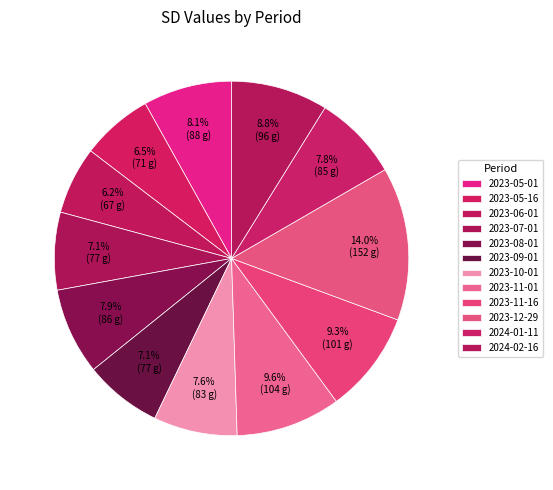

Is the sum of 2023-11-01 and 2023-05-16 greater than half?

No